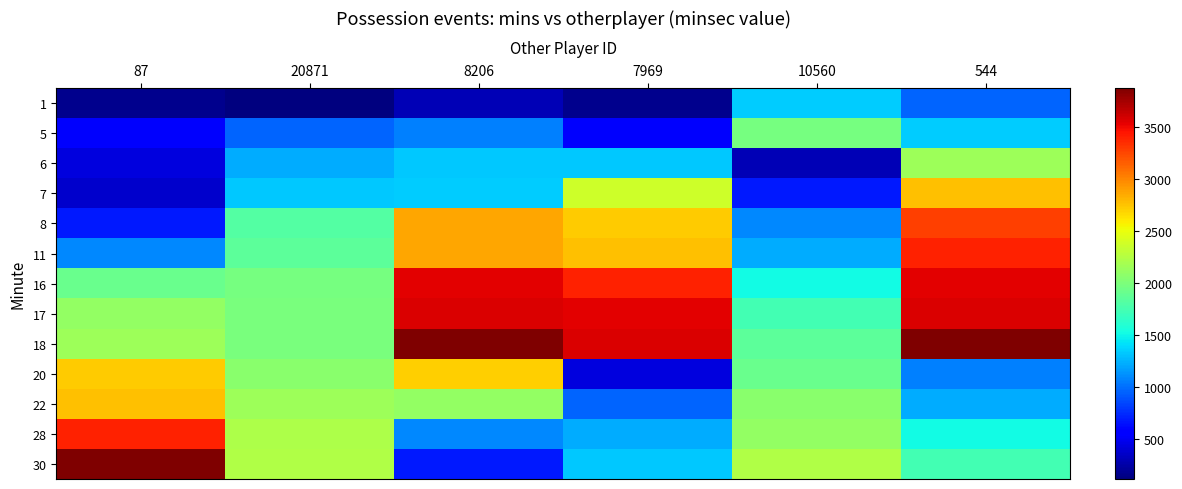

At how many categories does at least one series exceed 3730?

3